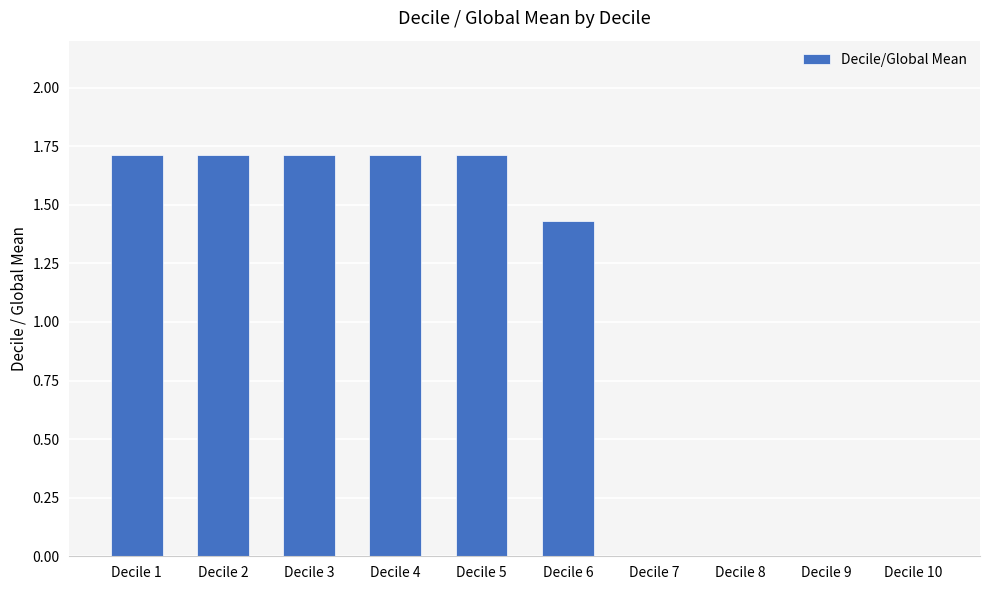

What is the maximum value shown in the chart?

1.7